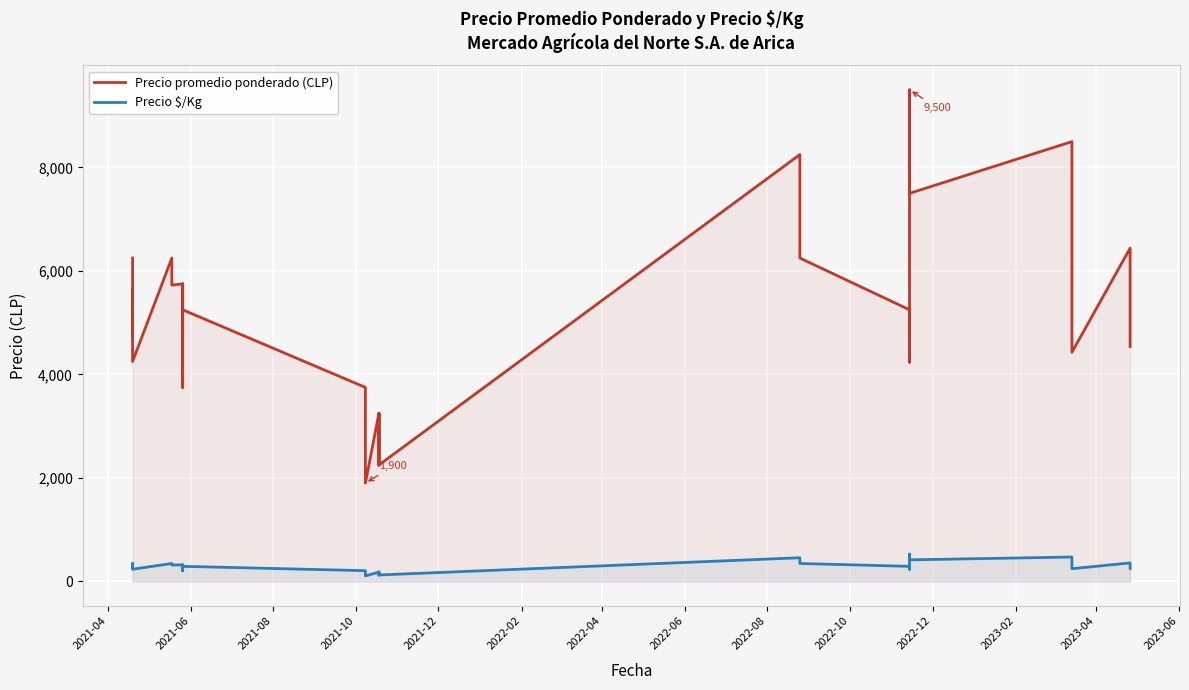

How many lines are shown in the chart?

2